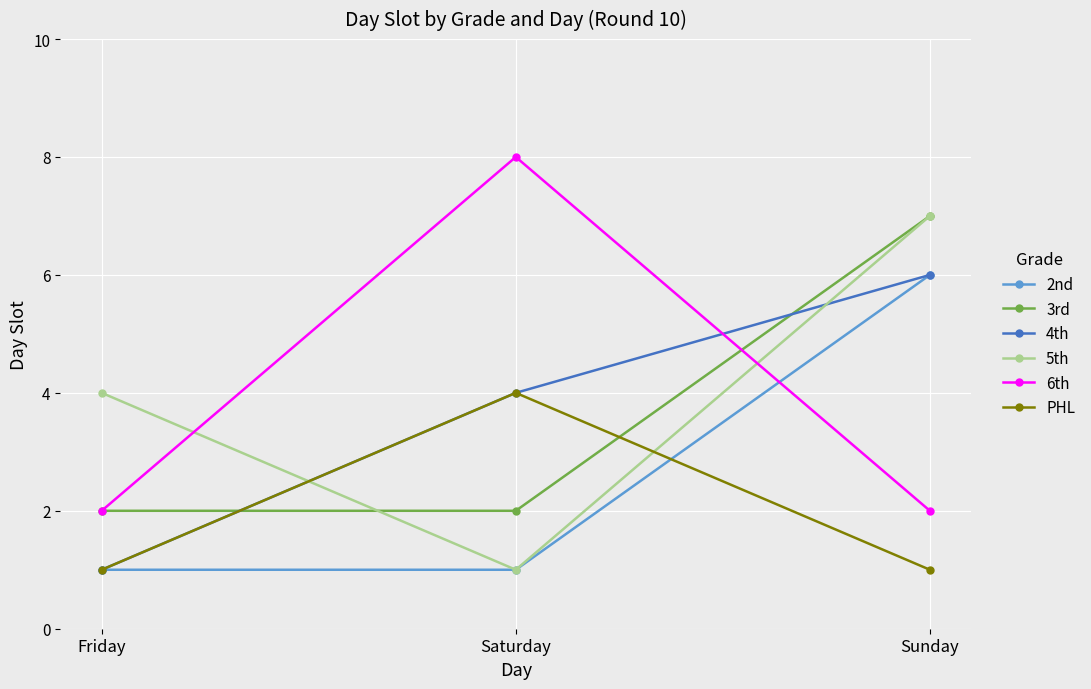

What is the sum of all 6th values?

12